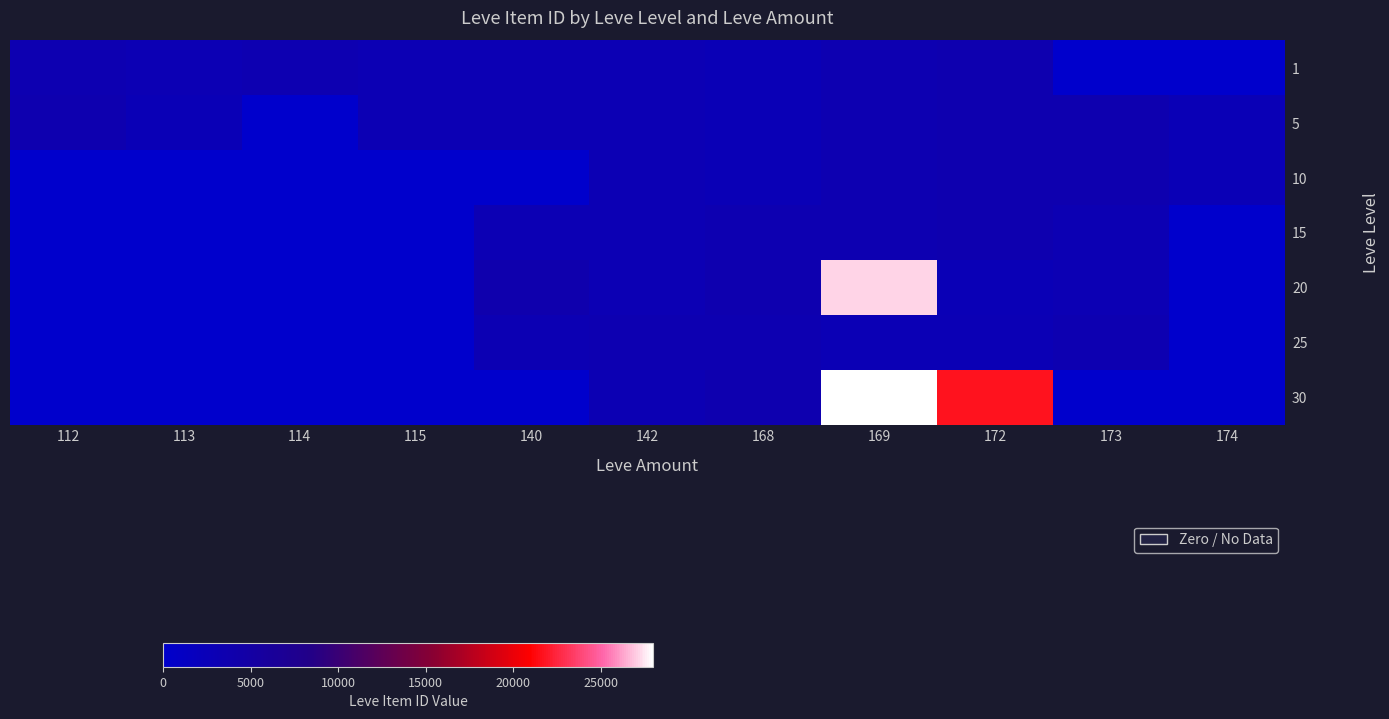

Which series has the widest spread of values?

30